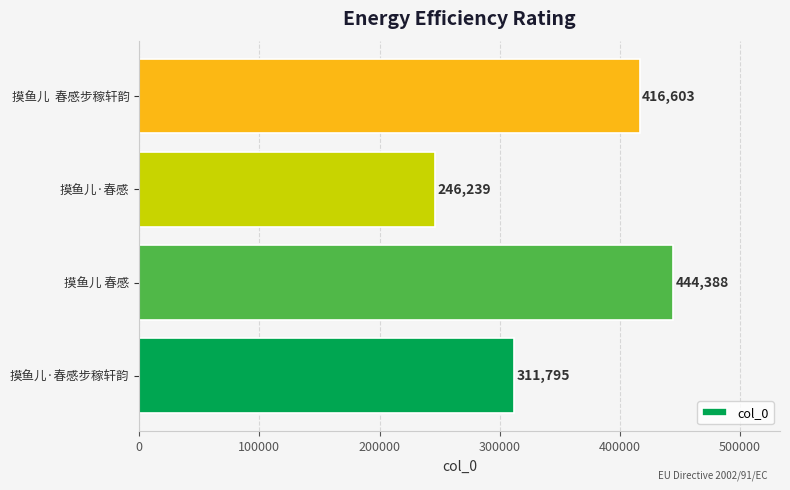

Is it true that the value at 摸鱼儿·春感 is 402433?

False